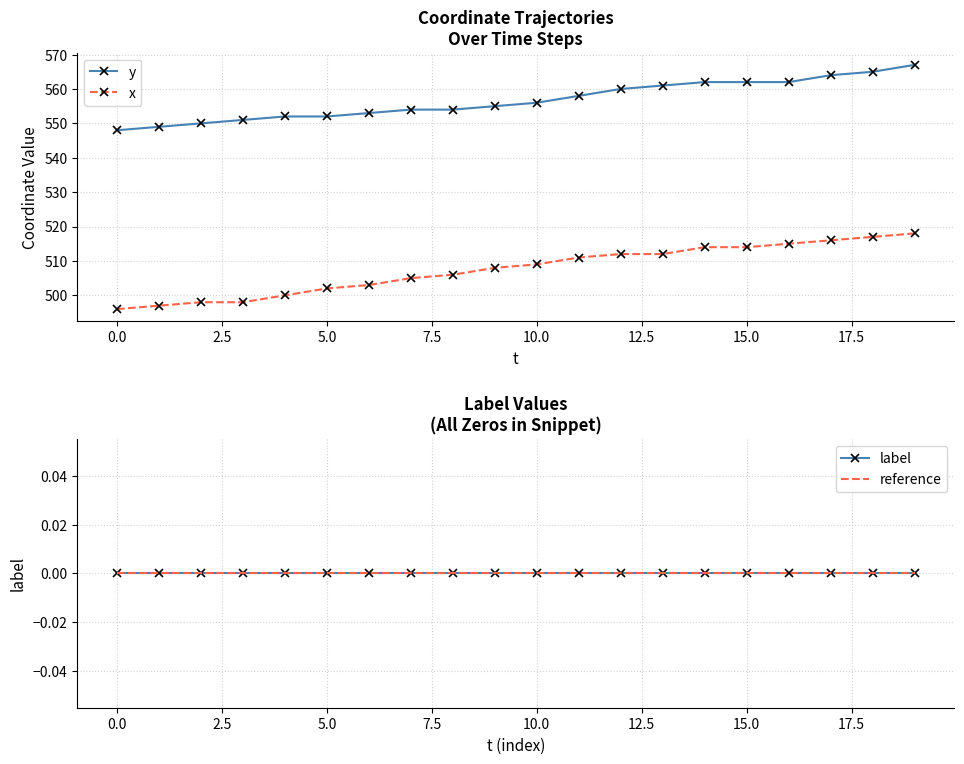

At 15, list the series in order from largest to smallest.

y, x, label, reference